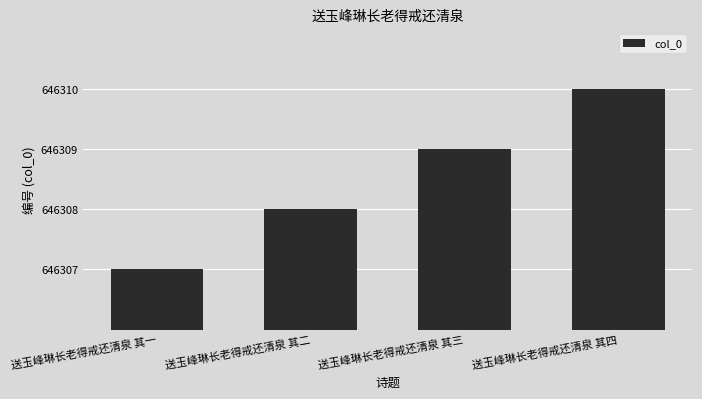

What is the sum of the values at 送玉峰琳长老得戒还清泉 其一 and 送玉峰琳长老得戒还清泉 其三?

1292616